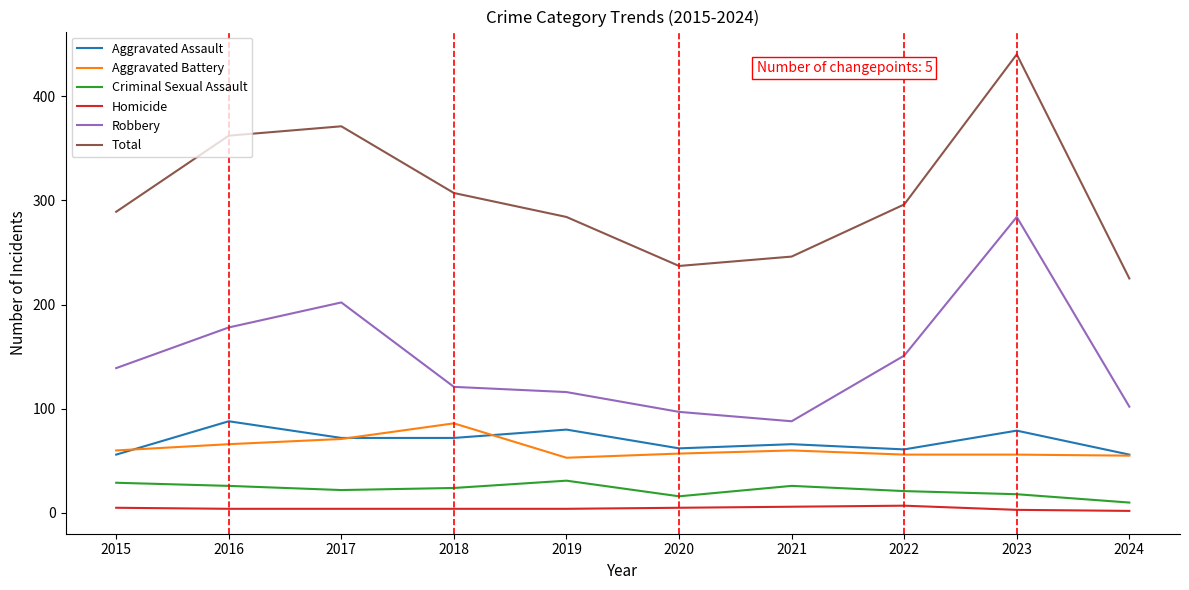

At how many categories does at least one series exceed 149?

10